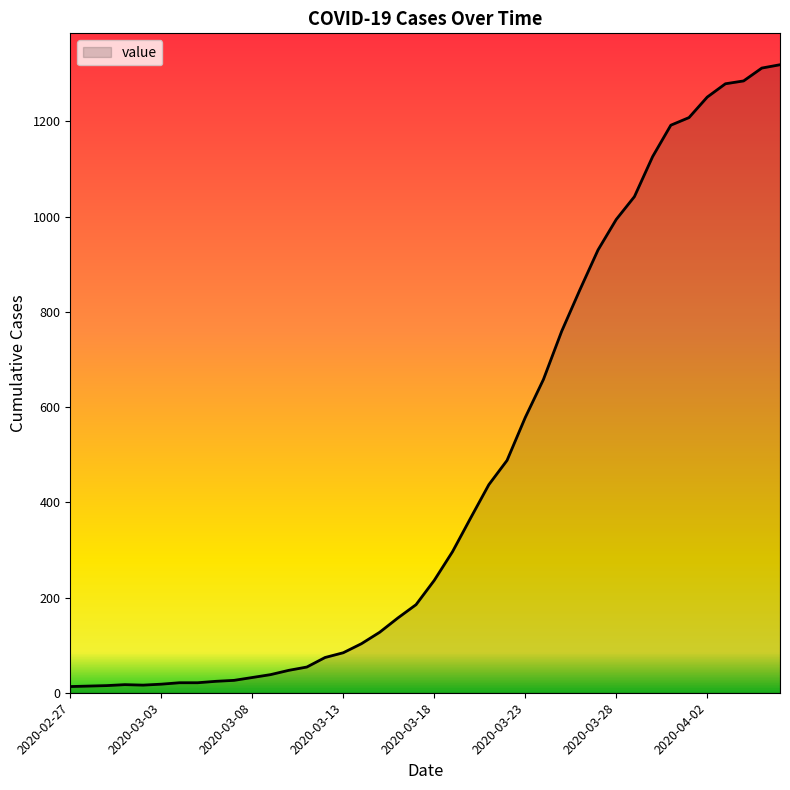

What is the difference between the maximum and minimum values?

1306